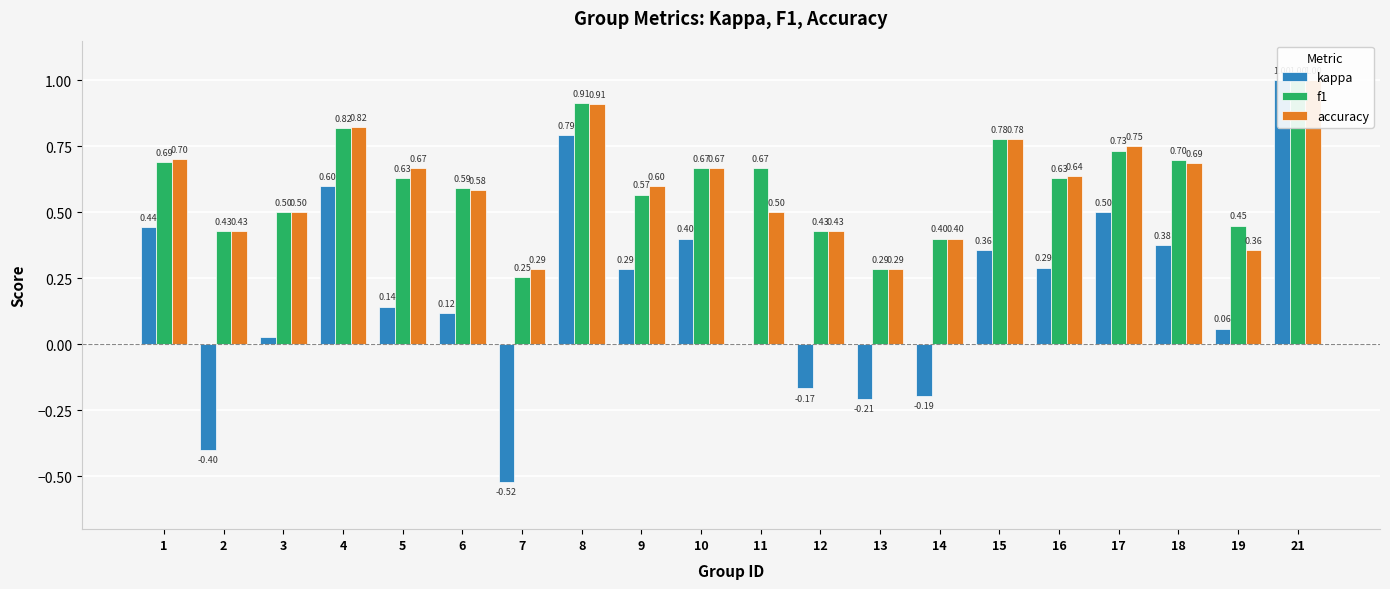

Is it true that f1 equals 0.9 at 8?

True